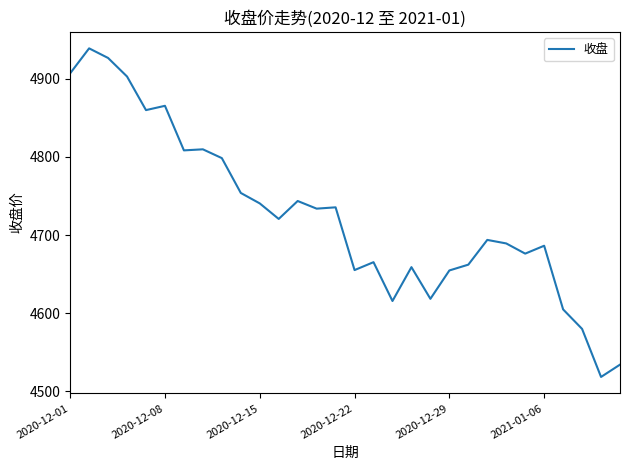

How many lines are shown in the chart?

1